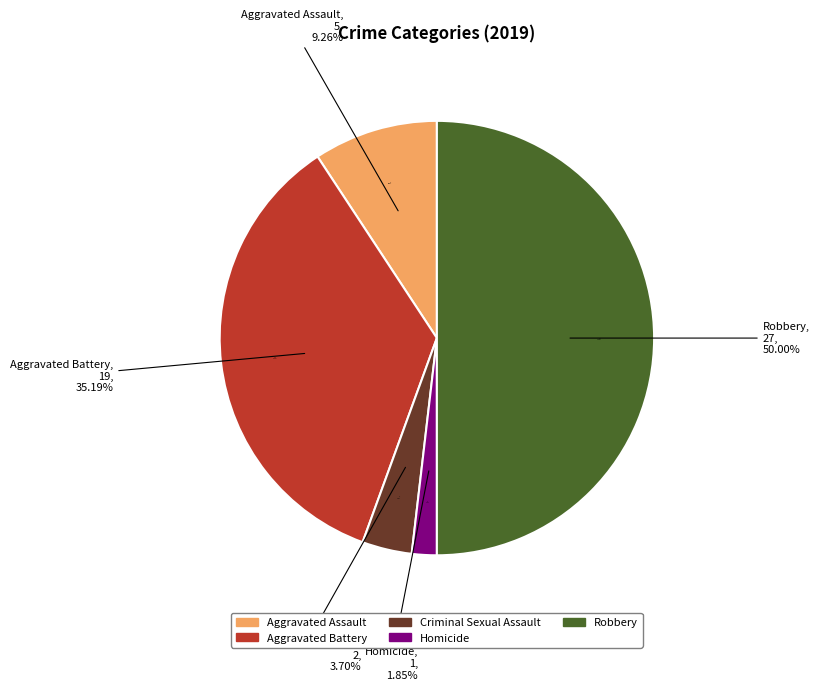

Is there a majority slice in this chart?

No